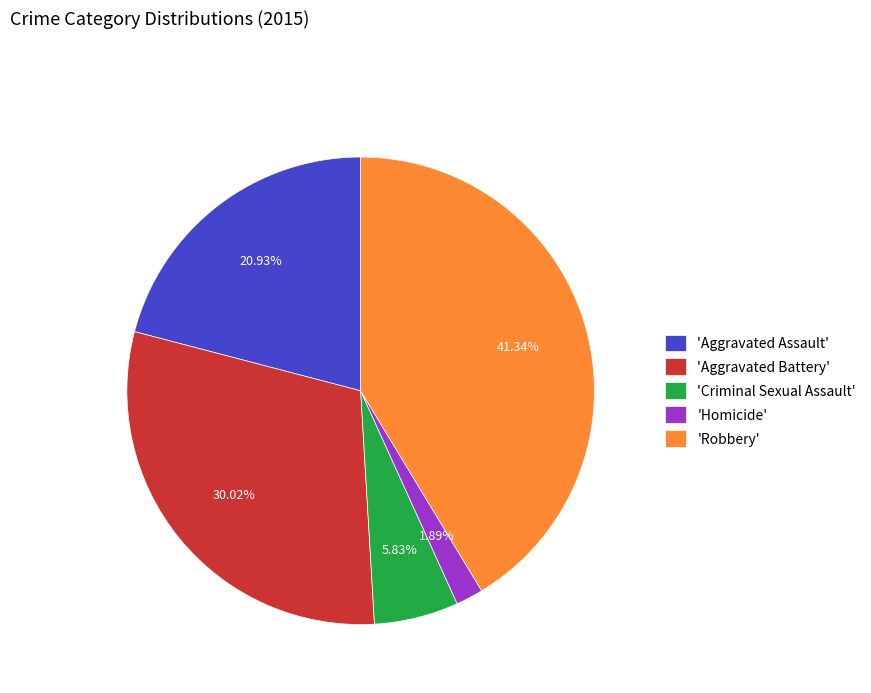

What is the ratio of the value at 'Aggravated Assault' to the value at 'Criminal Sexual Assault'?

3.6